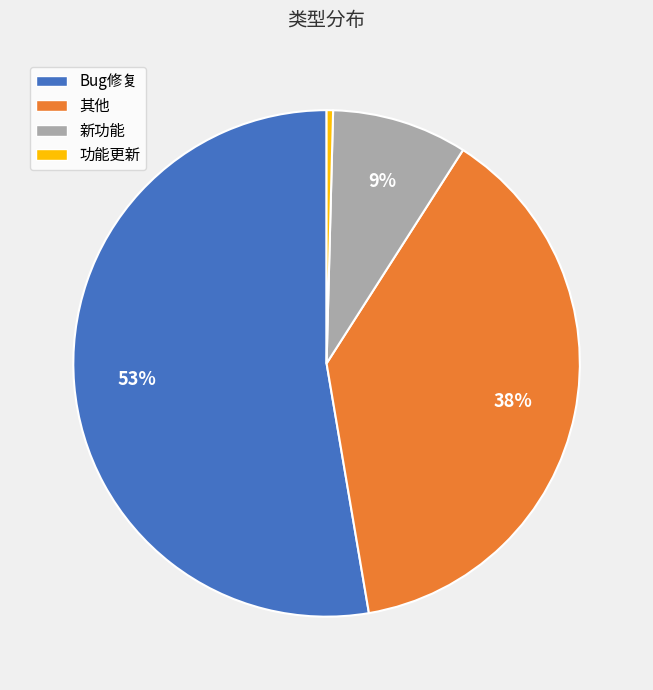

Rank the categories by value from lowest to highest.

功能更新, 新功能, 其他, Bug修复